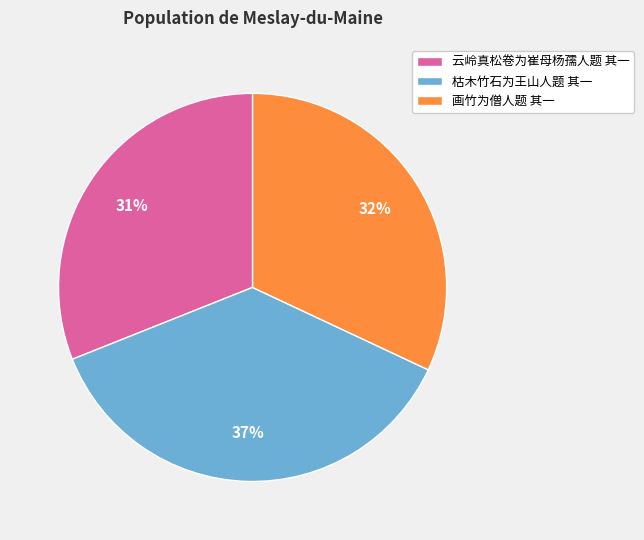

Rank the categories by value from lowest to highest.

云岭真松卷为崔母杨孺人题 其一, 画竹为僧人题 其一, 枯木竹石为王山人题 其一